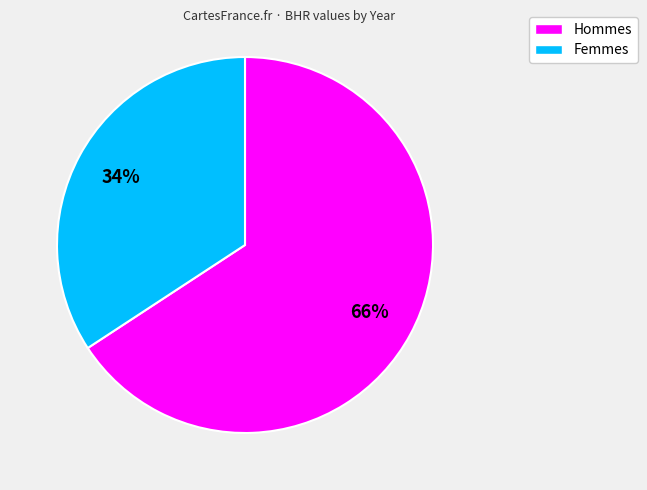

Is there any slice that represents more than half of the pie?

Yes